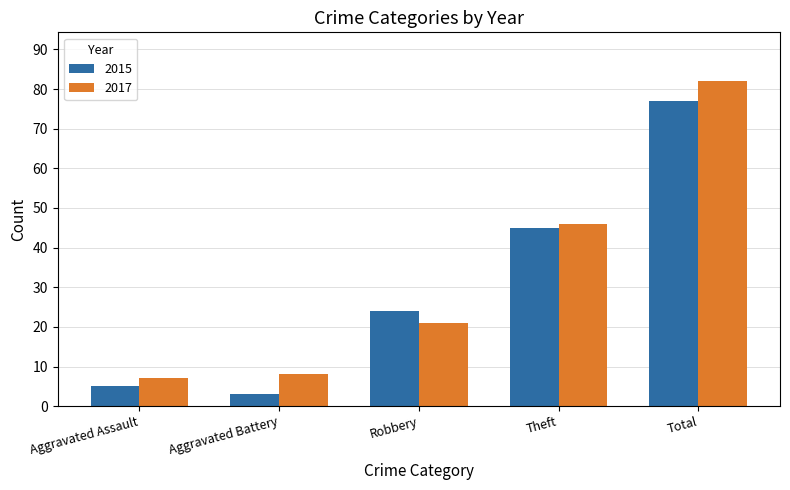

Are the bars horizontal?

No